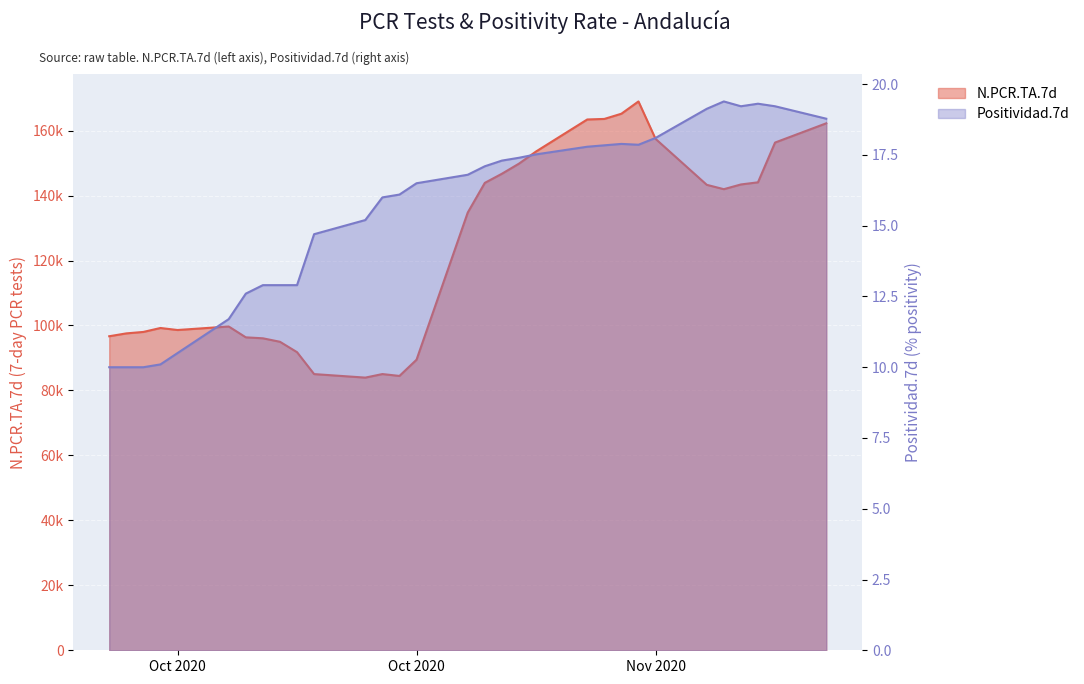

Rank the series at 2020-11-06 from highest to lowest value.

N.PCR.TA.7d, Positividad.7d